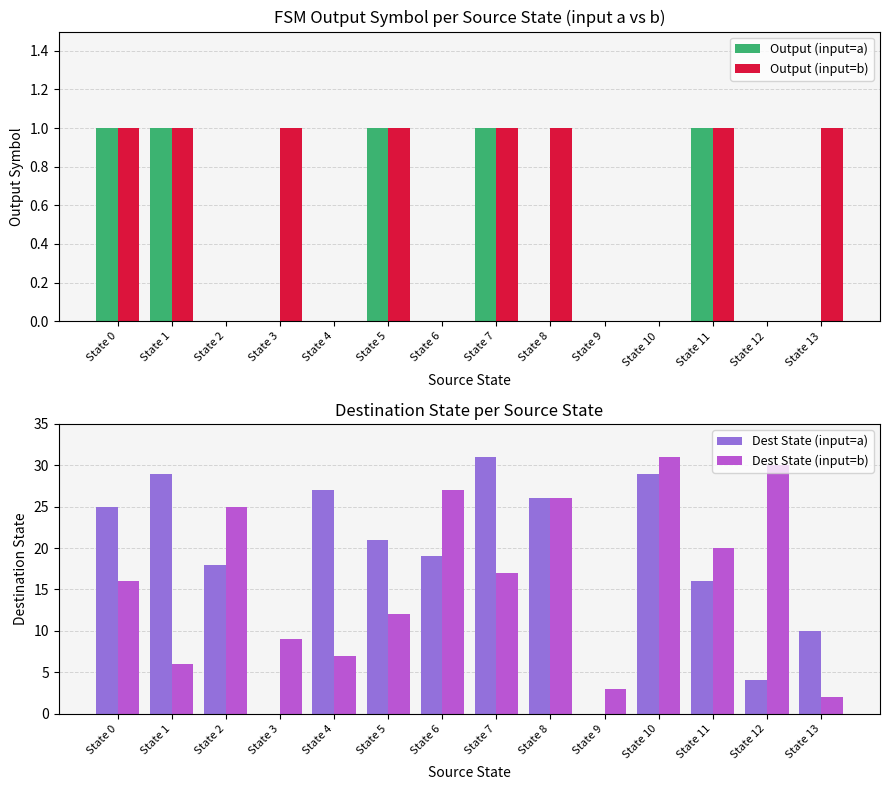

Which category has the lowest value in the Output (input=a) series?

State 2